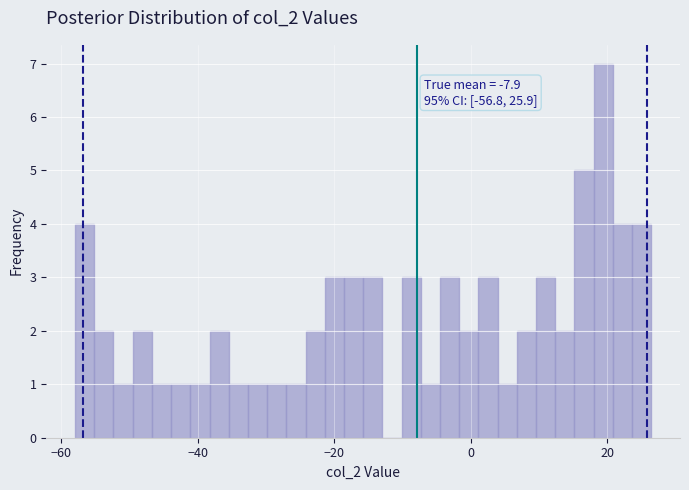

Read against the x-axis, roughly where is the centre of the tallest bar?

20